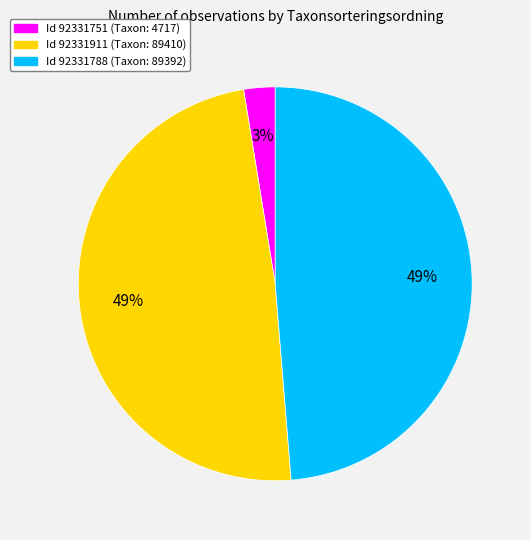

Is there a majority slice in this chart?

No